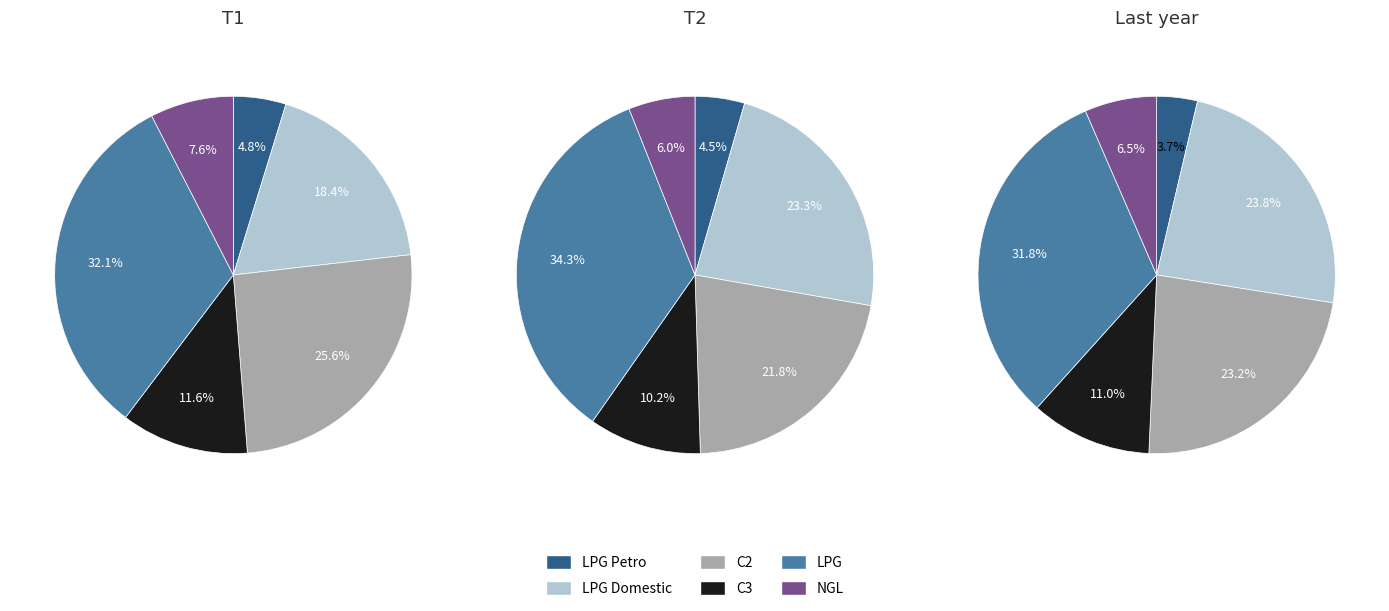

Combined, do 2 and 0 account for over 50%?

Yes